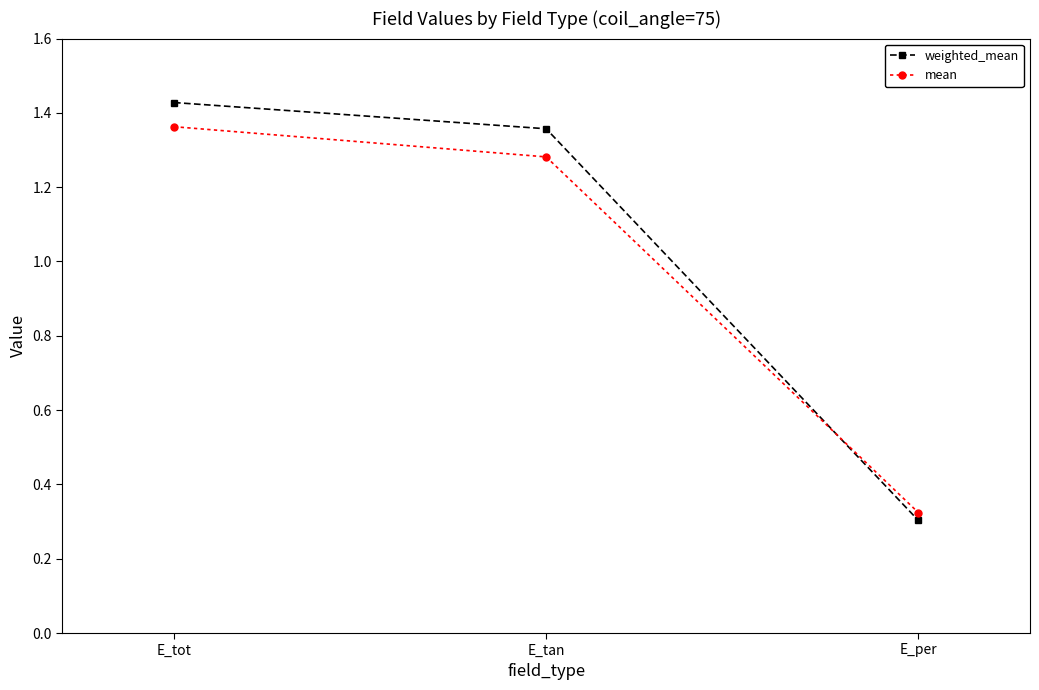

Which category has the lowest value in the mean series?

E_per